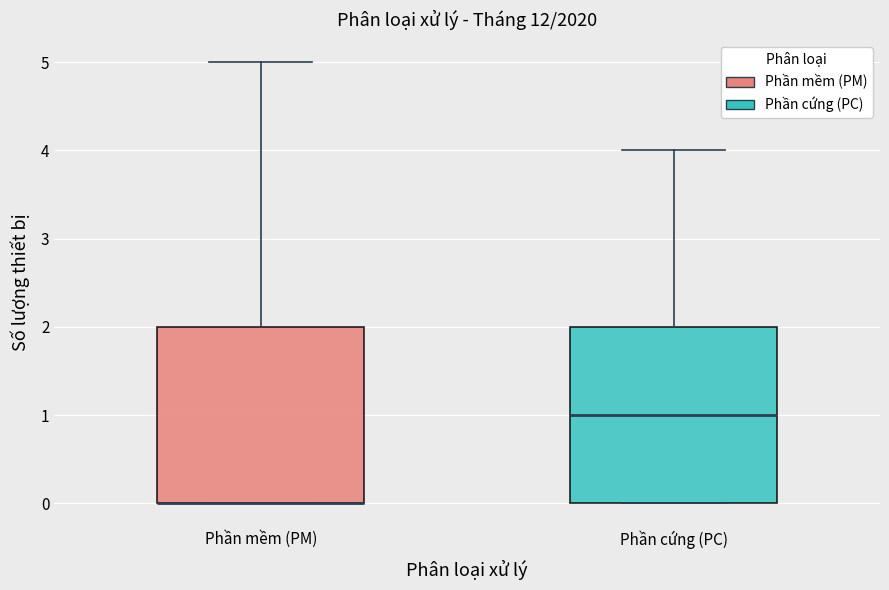

Reading left to right, transcribe this box plot: for each box, give where its median line is, the range the box spans, and where its two whiskers end, as read against the y-axis. The values are not printed on the chart, so give them approximately, as read against the axis.

Phần mềm (PM): median 0 (drawn on the box's lower edge), box 0 to 2, whiskers 0 to 5
Phần cứng (PC): median 1, box 0 to 2, whiskers 0 to 4